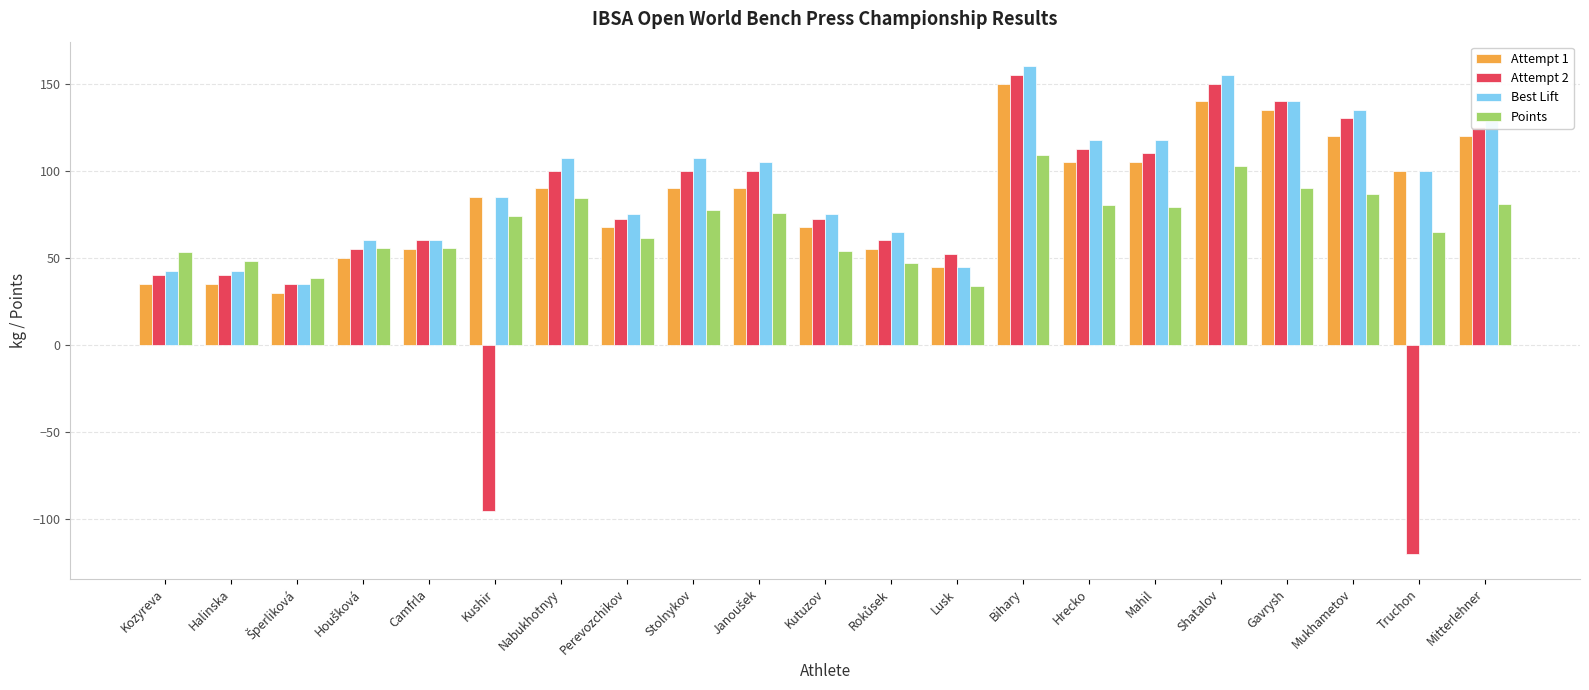

How many negative values does the Attempt 2 series have?

2